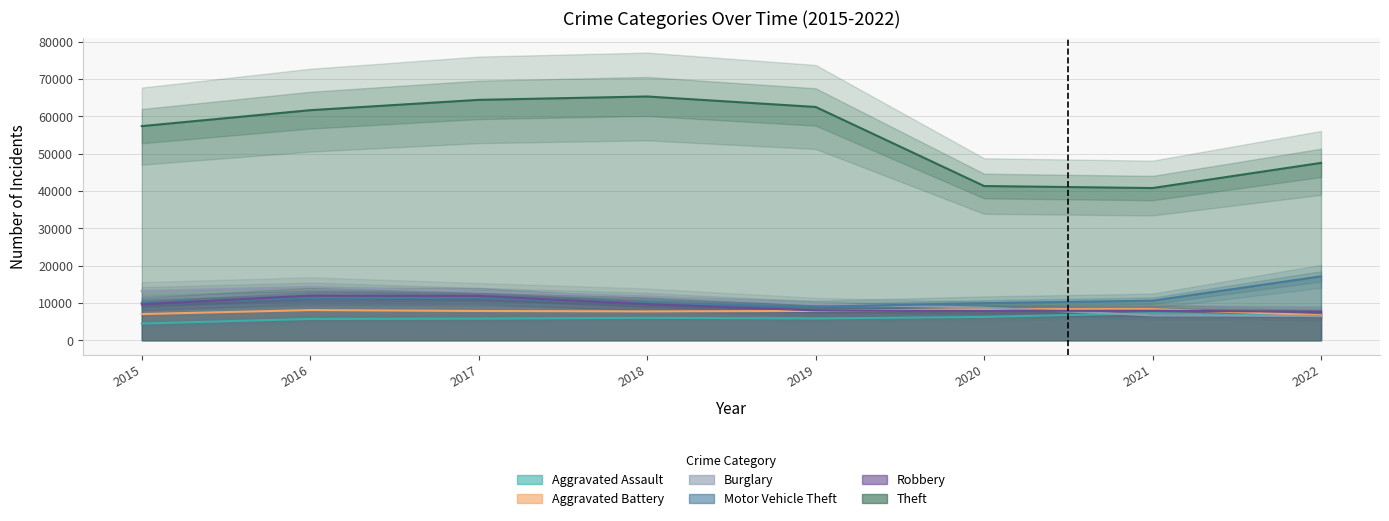

What value does the Robbery series have at 2016, to the nearest 10?

11960